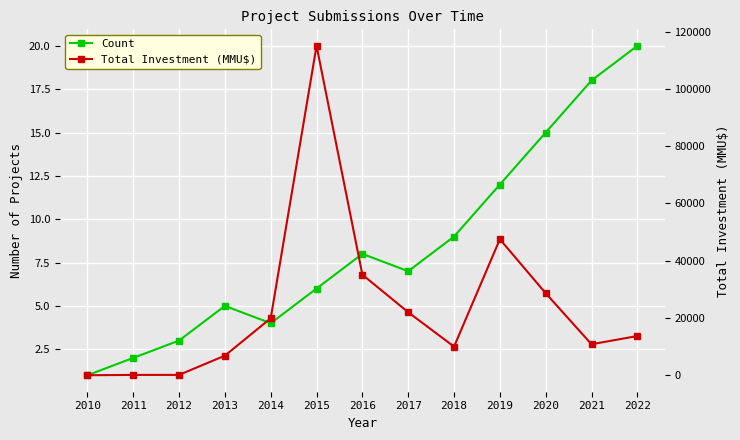

How many lines are shown in the chart?

2